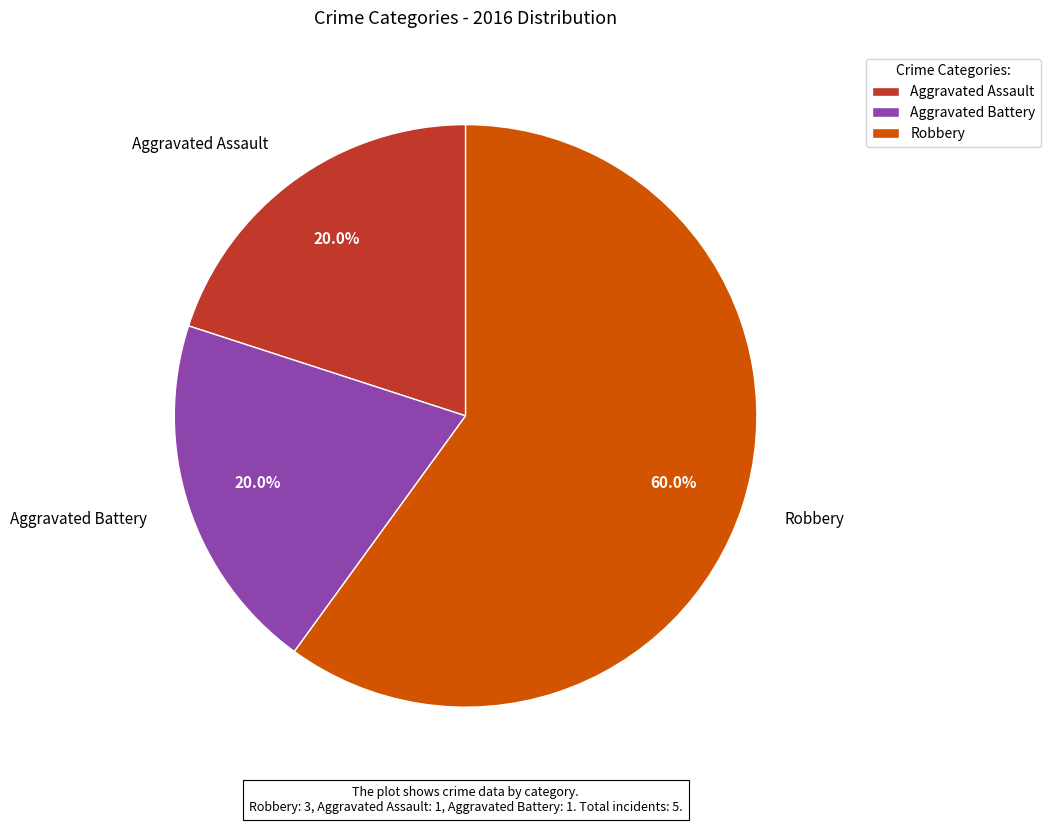

To the nearest percent, what is the combined percentage of Aggravated Battery and Robbery?

80%